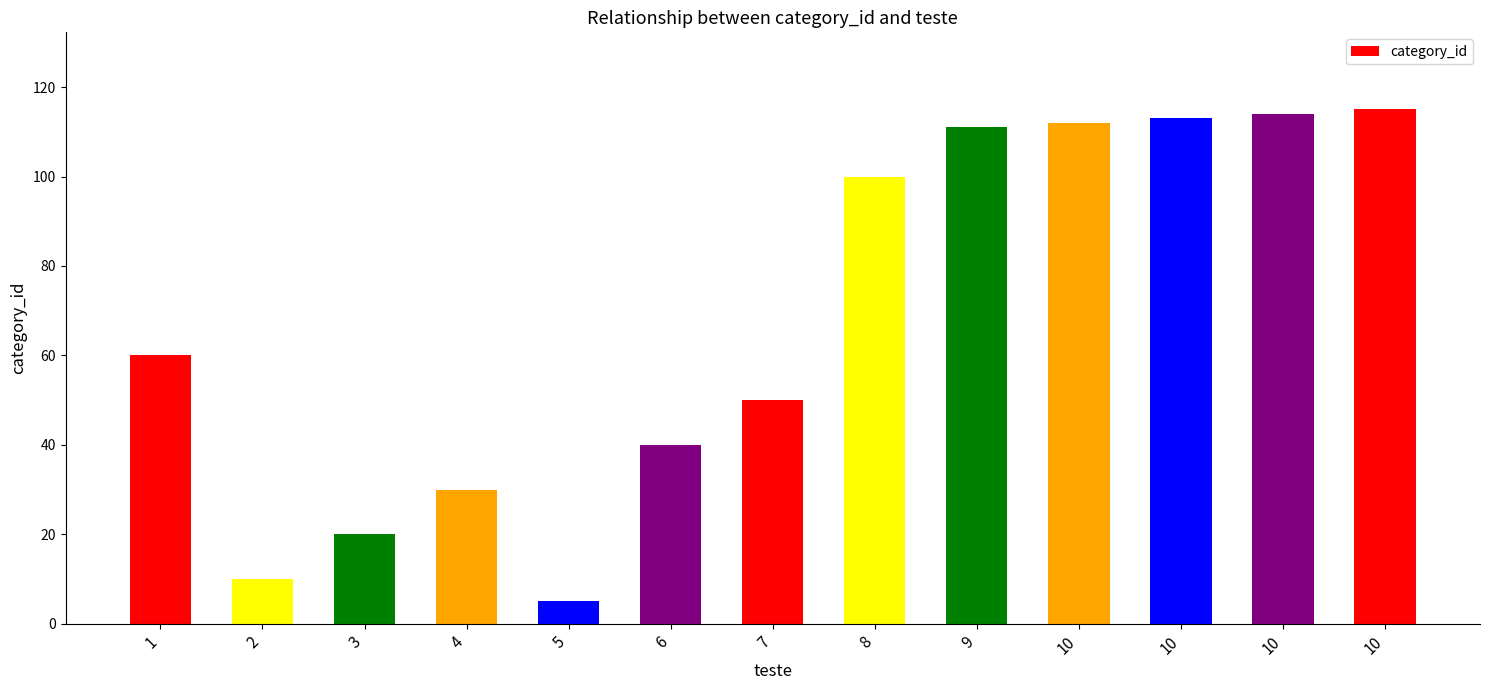

How many distinct data groups are displayed?

1